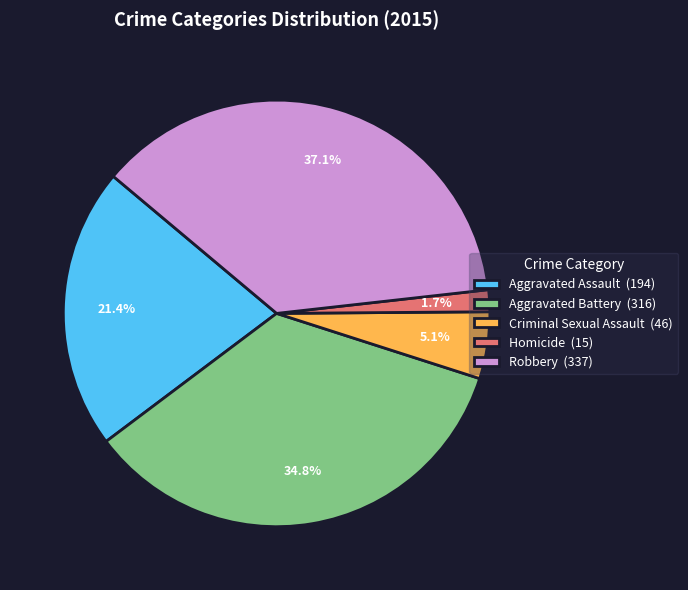

True or false: Aggravated Assault accounts for 21% of the total.

True